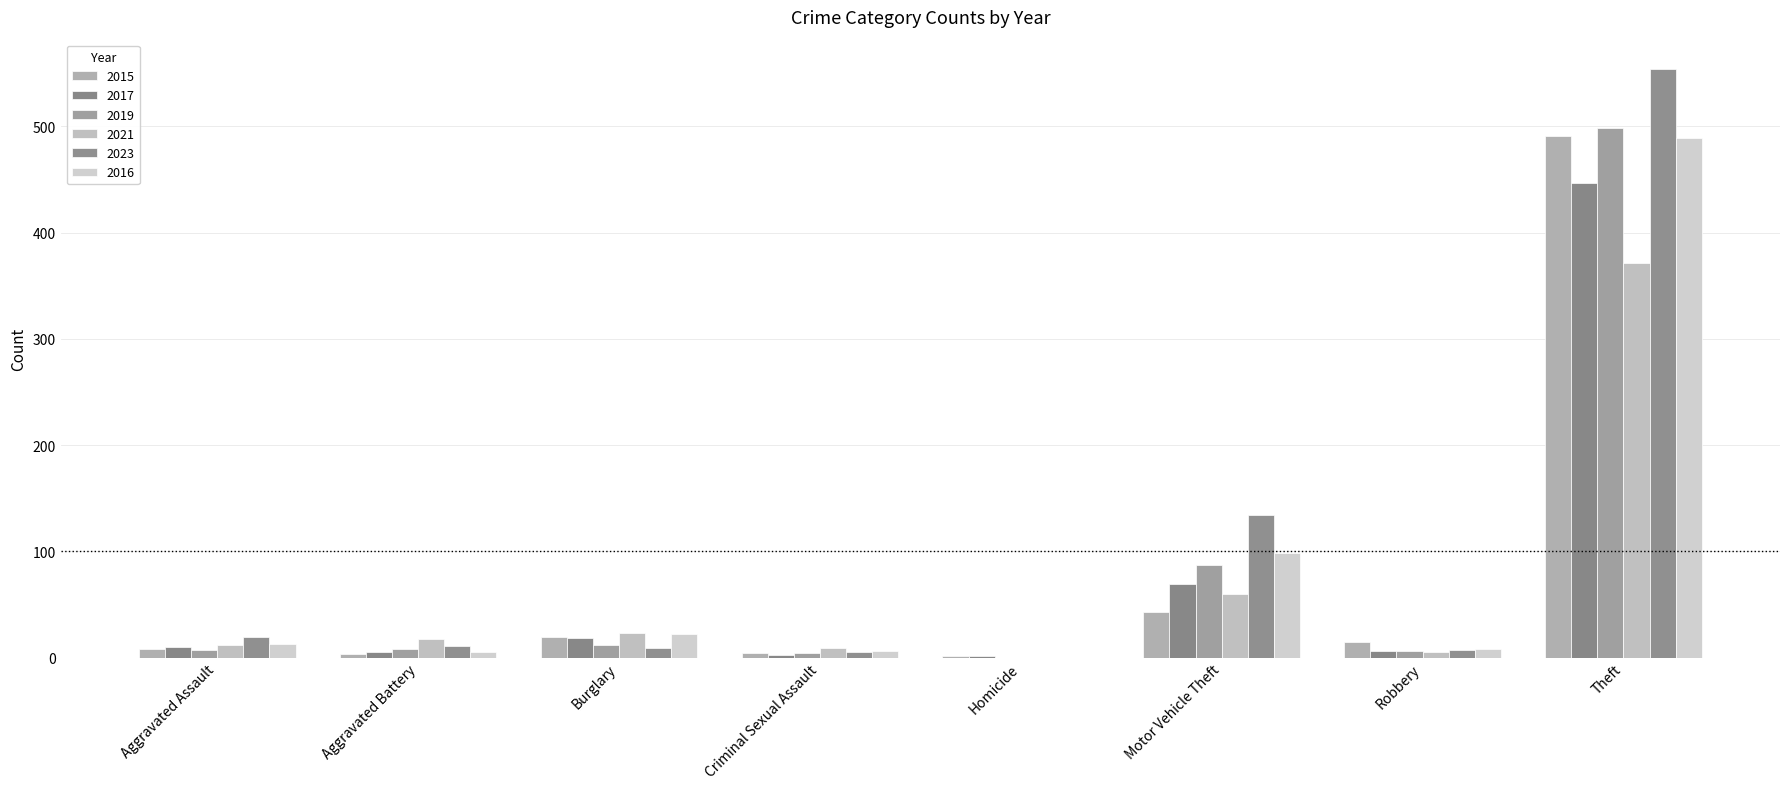

What is the difference between the 2019 values at Homicide and Aggravated Battery?

8